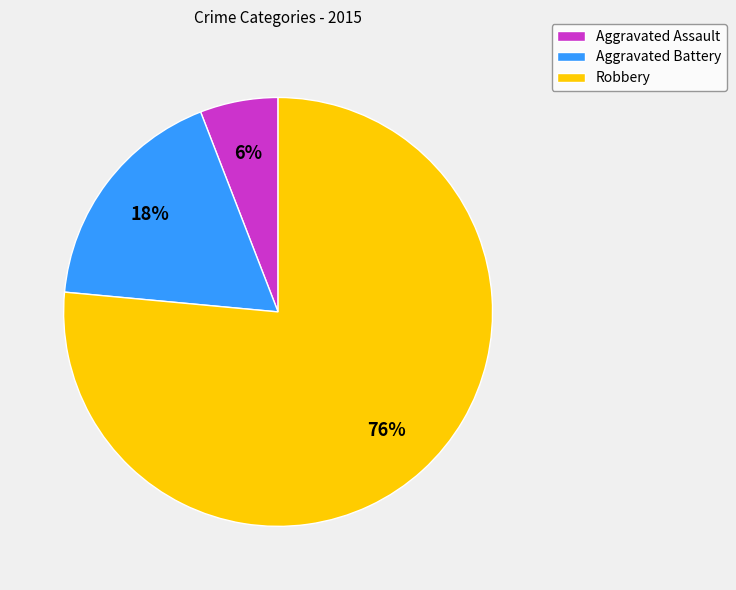

How many segments does this pie chart have?

3